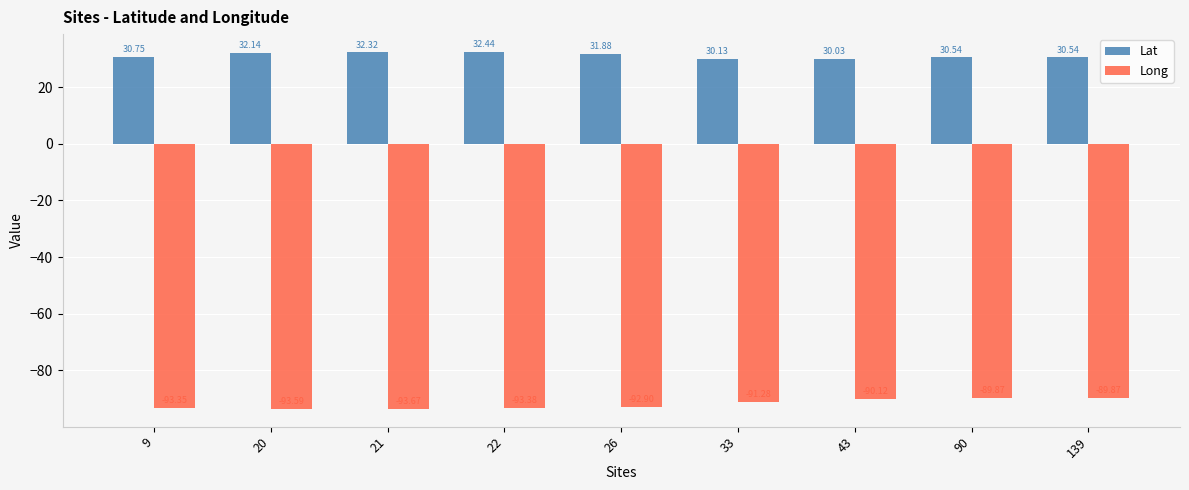

True or false: Long has a value of -31.5 at 90.

False